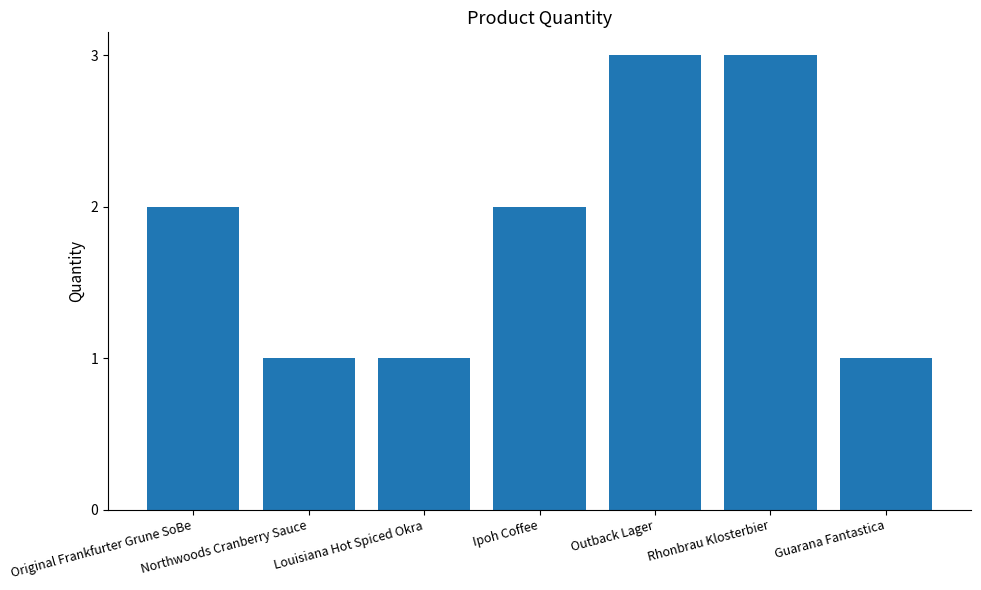

How many series are shown in this chart?

1